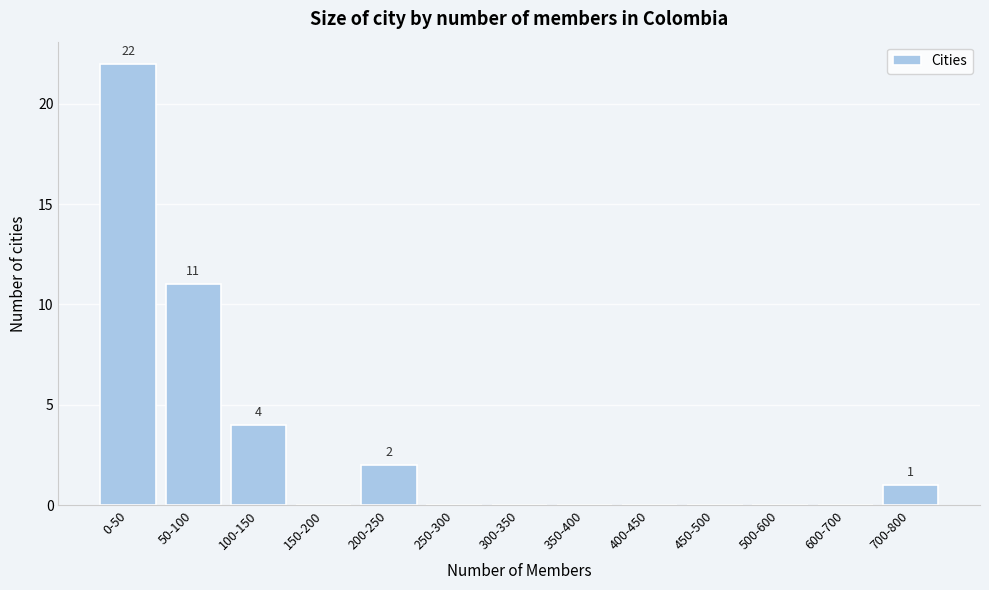

Reading left to right, what are all the values shown in this chart?

0-50=22	50-100=11	100-150=4	150-200=0	200-250=2	250-300=0	300-350=0	350-400=0	400-450=0	450-500=0	500-600=0	600-700=0	700-800=1